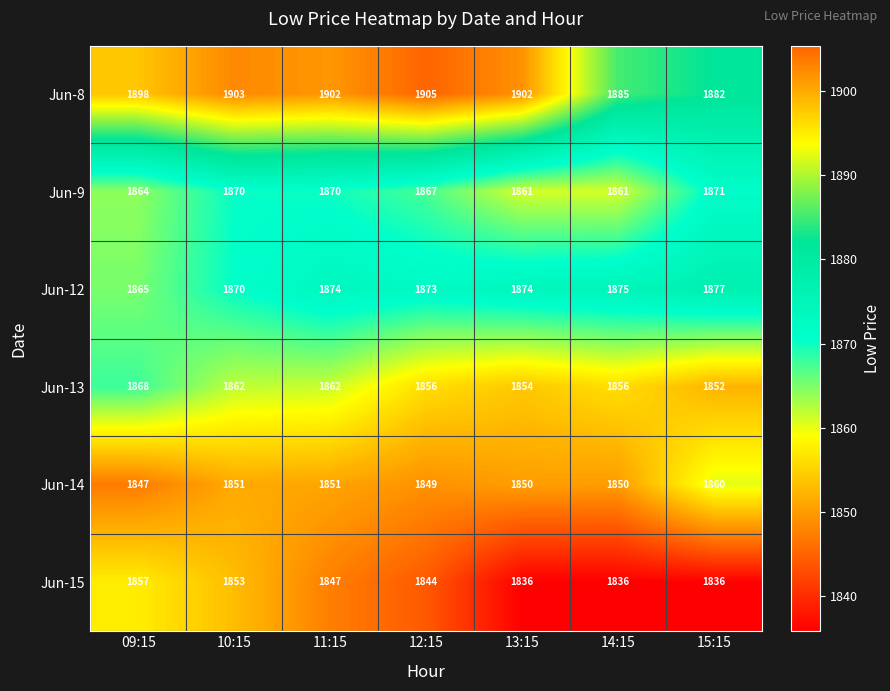

What is the smallest value displayed?

1836